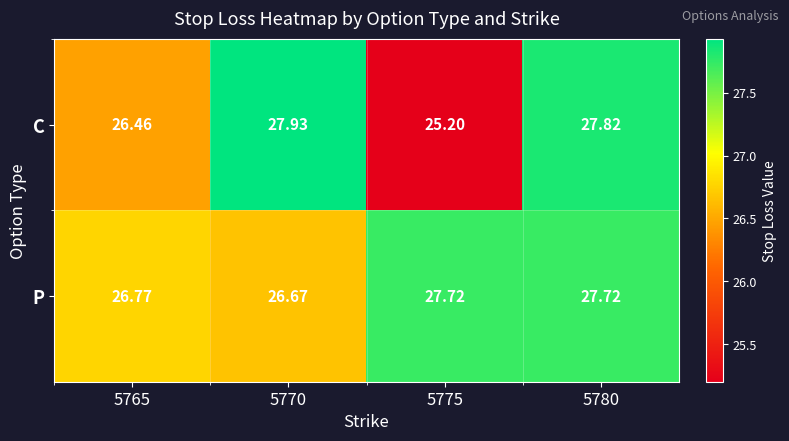

Between 5770 and 5780, which series saw the biggest shift?

P